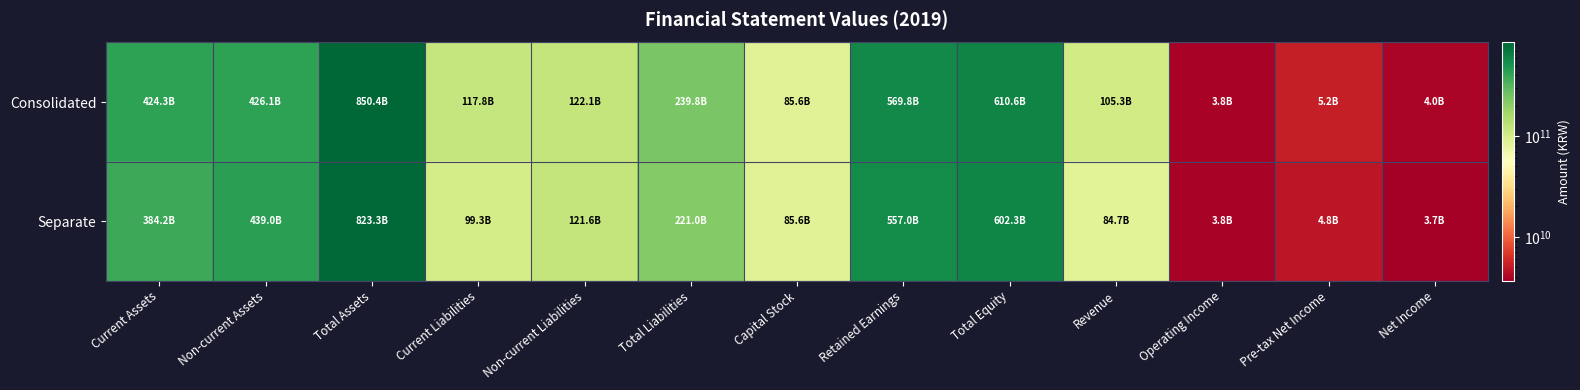

What is the spread (max minus min) of values at Pre-tax Net Income?

423179283